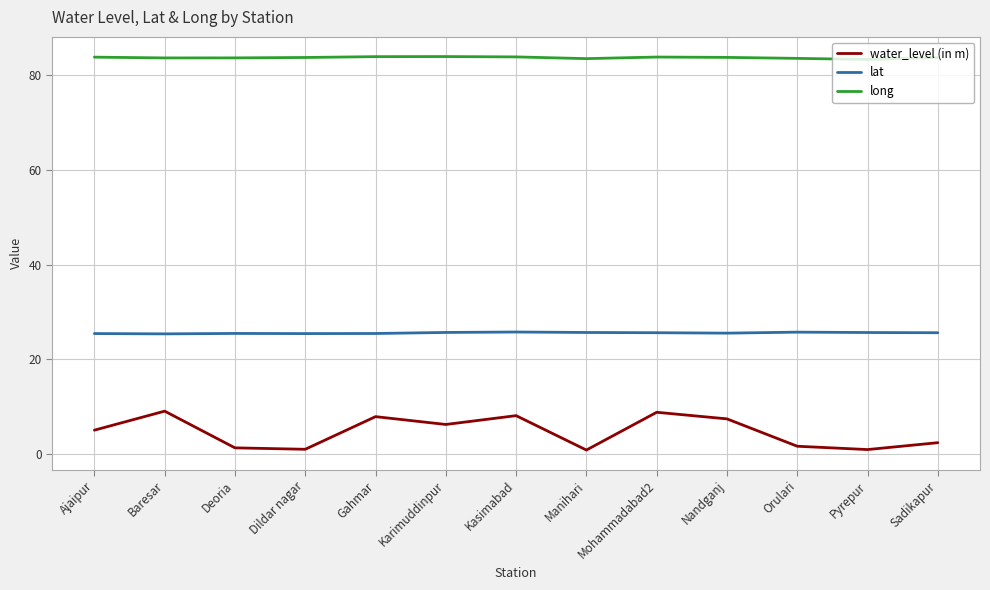

Does the chart have visible grid lines?

Yes